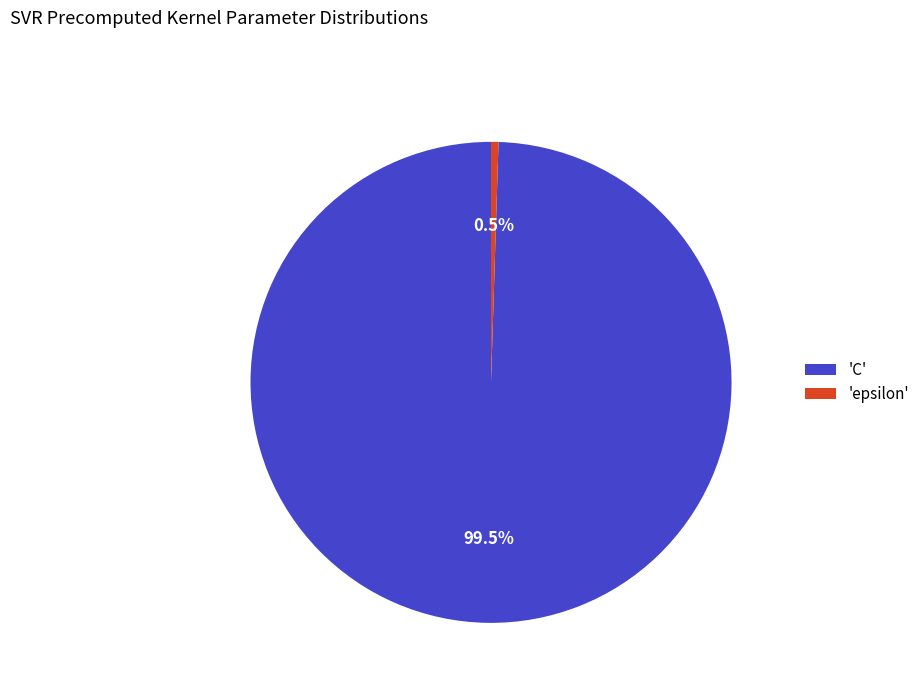

What portion of the pie excludes 'epsilon'?

99.5%